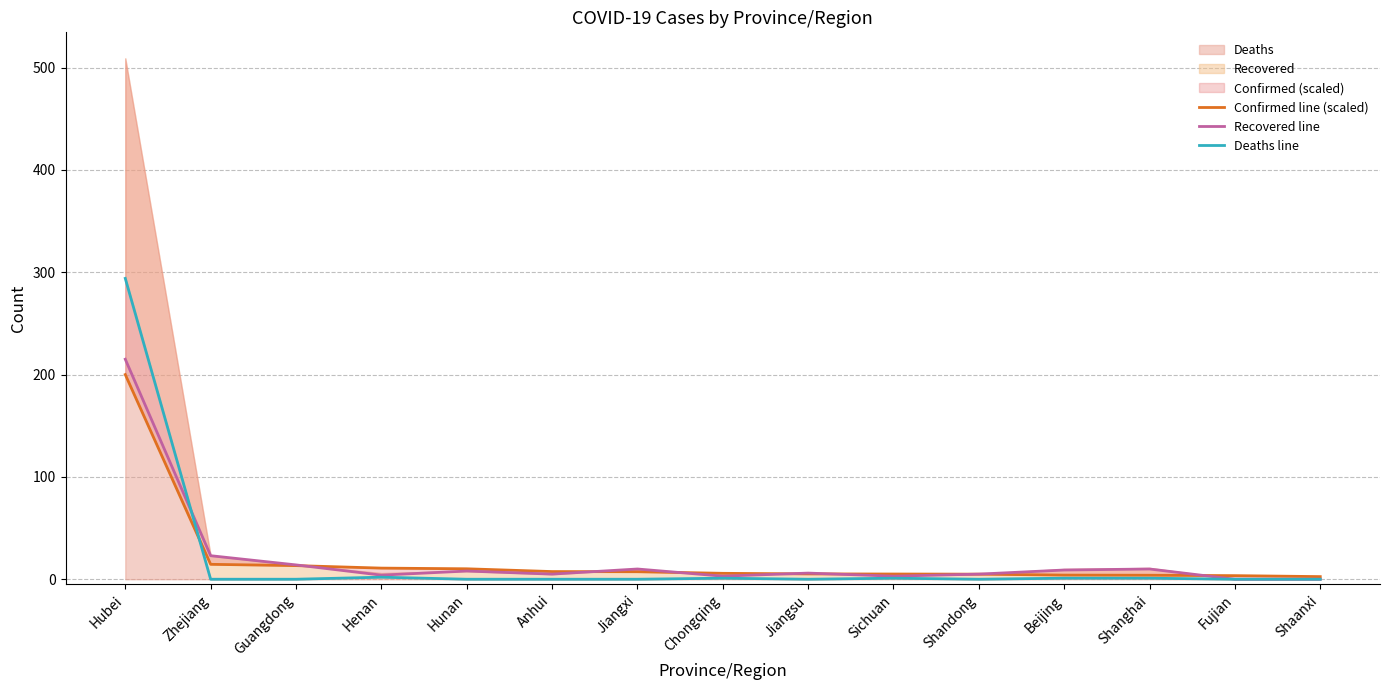

Reading right to left, extract all data points from this chart.

Confirmed line (scaled): Shaanxi=2.6	Fujian=3.5	Shanghai=3.9	Beijing=4.0	Shandong=5.0	Sichuan=5.1	Jiangsu=5.2	Chongqing=5.8	Jiangxi=7.3	Anhui=7.5	Hunan=10.2	Henan=10.9	Guangdong=13.3	Zhejiang=14.6	Hubei=200.0
Recovered line: Shaanxi=0.0	Fujian=0.0	Shanghai=10.0	Beijing=9.0	Shandong=5.0	Sichuan=3.0	Jiangsu=6.0	Chongqing=3.0	Jiangxi=10.0	Anhui=5.0	Hunan=8.0	Henan=4.0	Guangdong=14.0	Zhejiang=23.0	Hubei=215.0
Deaths line: Shaanxi=0.0	Fujian=0.0	Shanghai=1.0	Beijing=1.0	Shandong=0.0	Sichuan=1.0	Jiangsu=0.0	Chongqing=1.0	Jiangxi=0.0	Anhui=0.0	Hunan=0.0	Henan=2.0	Guangdong=0.0	Zhejiang=0.0	Hubei=294.0